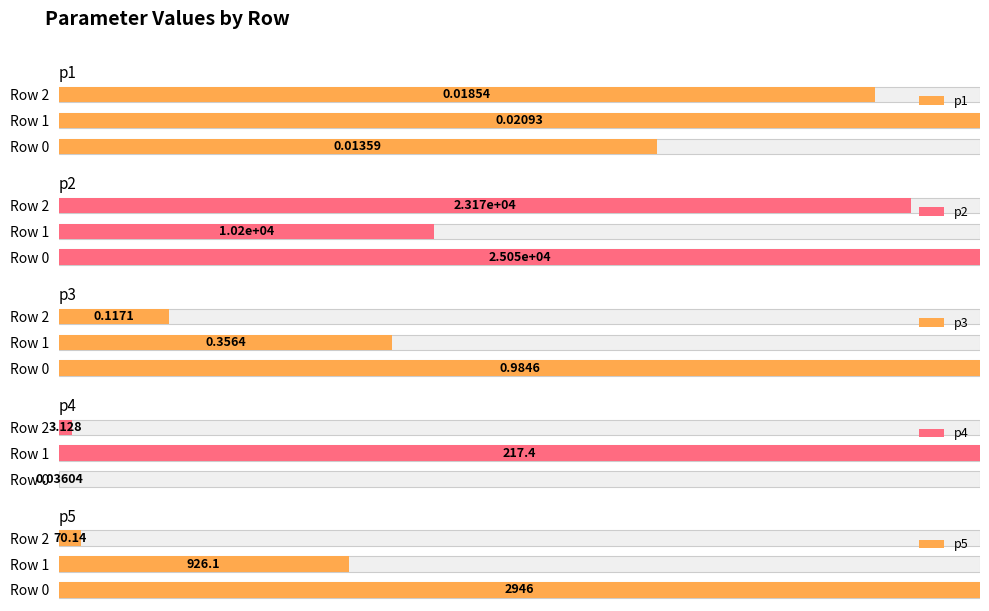

The p3 series shows 11.9 at Row 2. True or false?

True